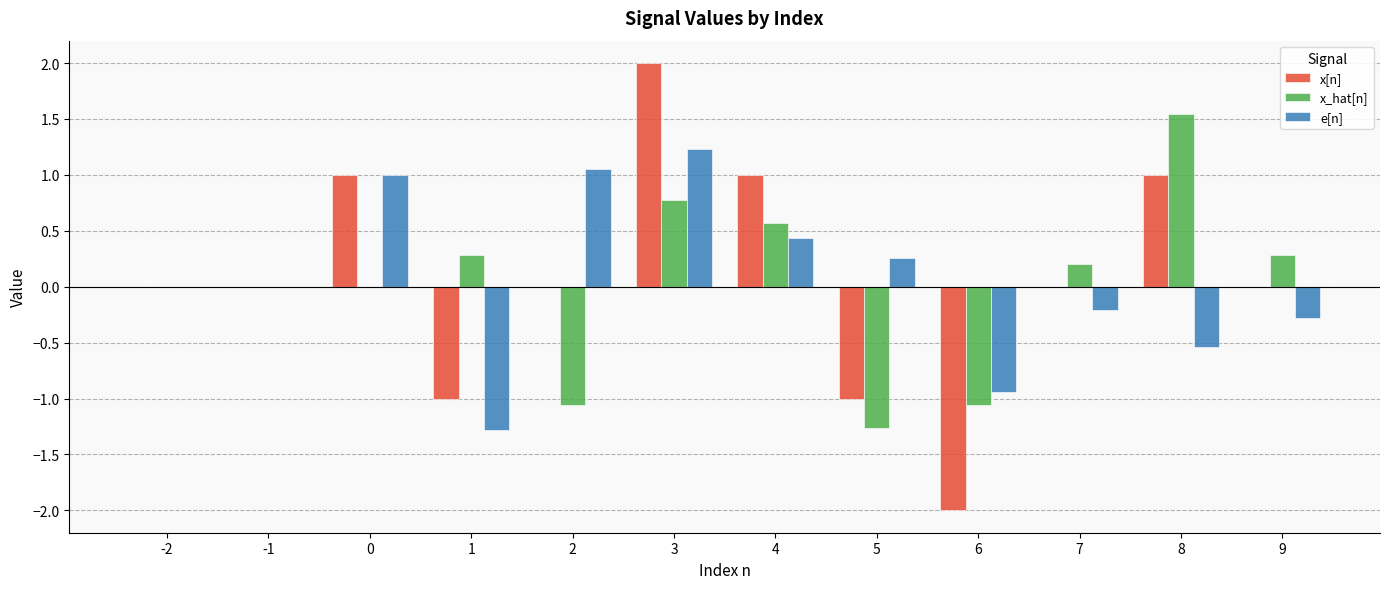

What is the total value across all series at 6?

-4.0